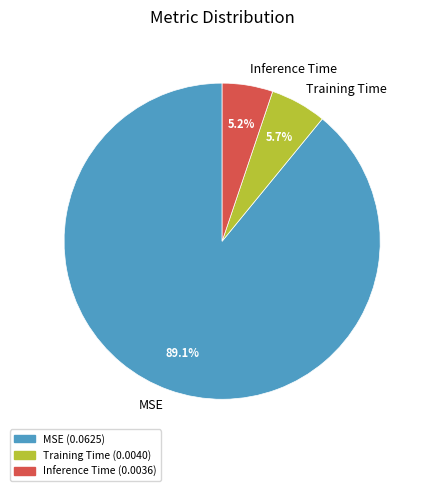

Count the number of slices in the pie.

3